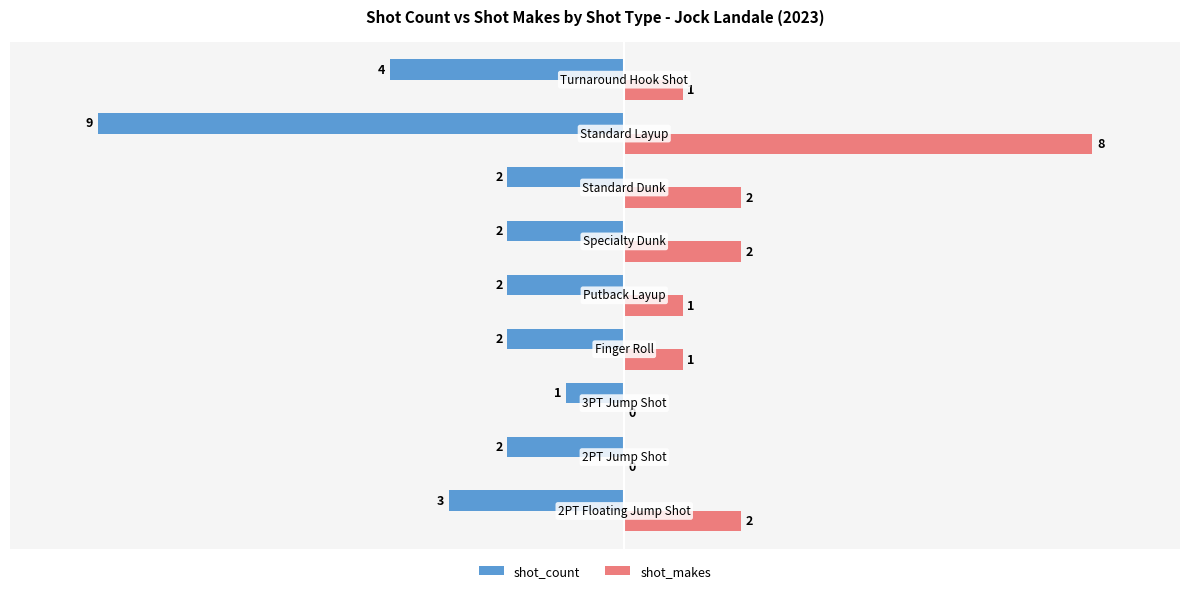

How many shot_makes values are between 1 and 2?

6